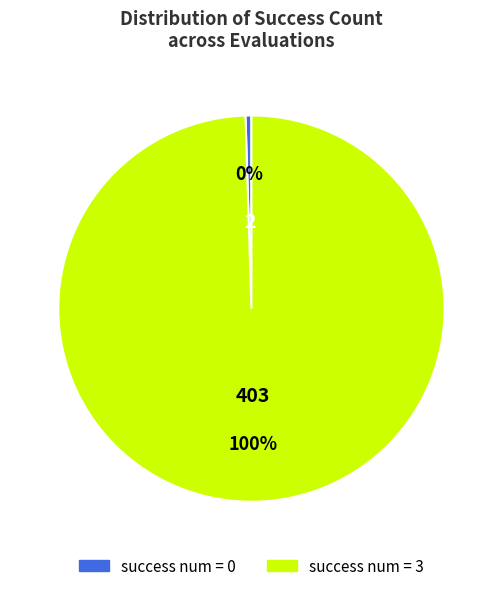

To the nearest percent, what is the average slice percentage?

50%